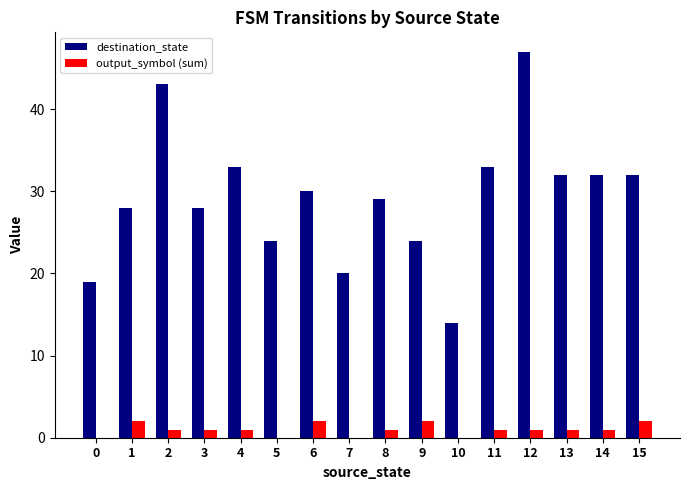

What is the maximum value for output_symbol (sum)?

2